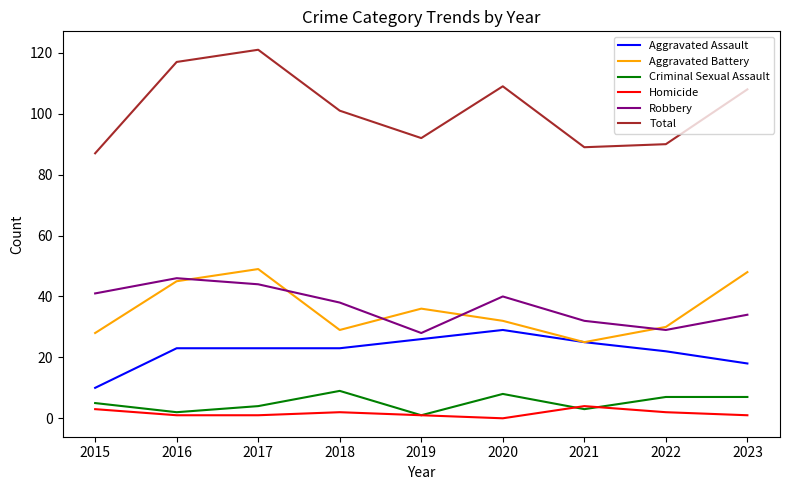

How many lines are shown in the chart?

6